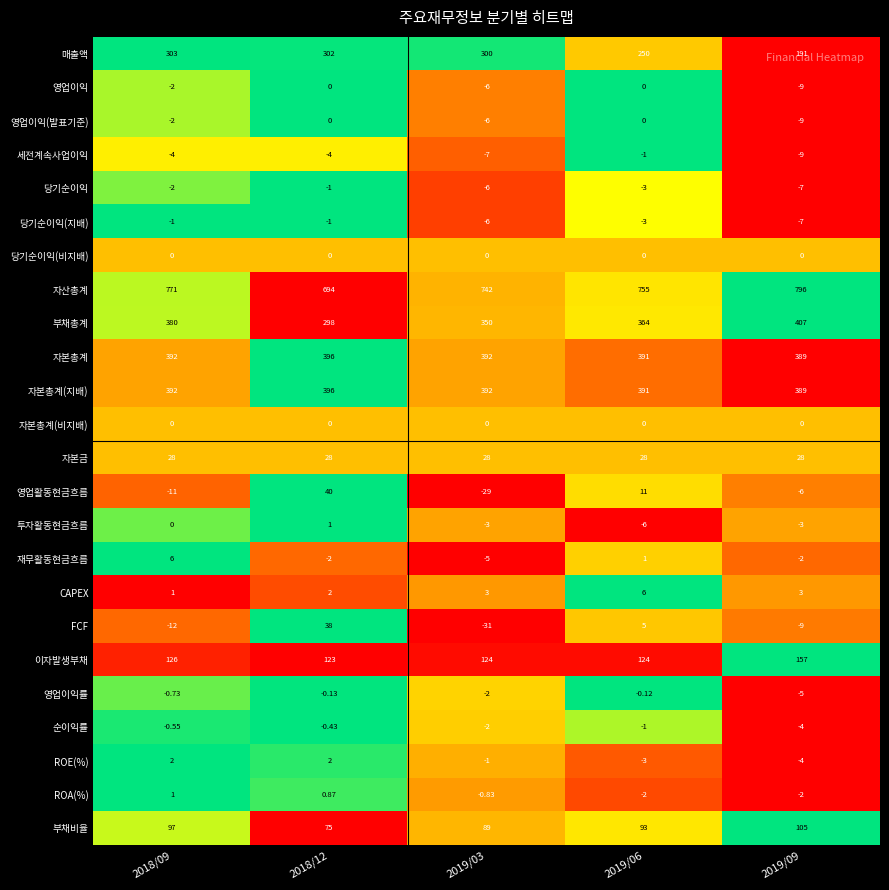

Between 2018/09 and 2019/09, which series saw the biggest shift?

매출액